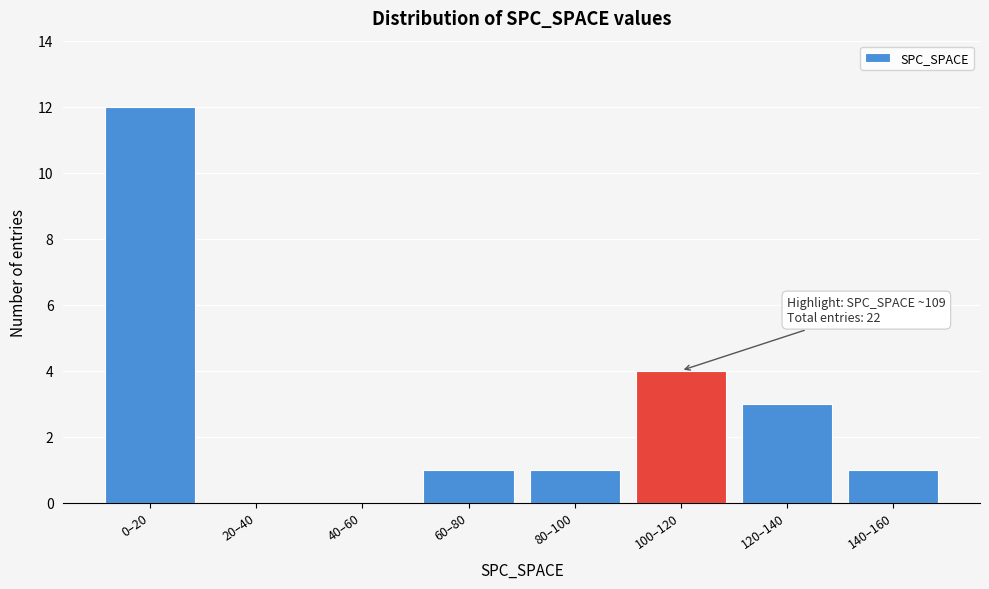

Reading left to right, list all the values displayed in this chart.

0–20=12	20–40=0	40–60=0	60–80=1	80–100=1	100–120=4	120–140=3	140–160=1